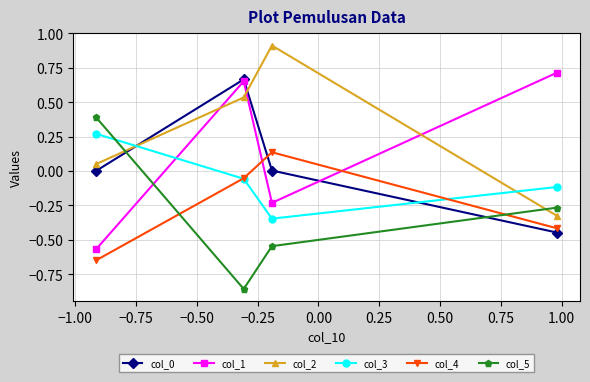

Which series has the largest total across all categories?

col_2